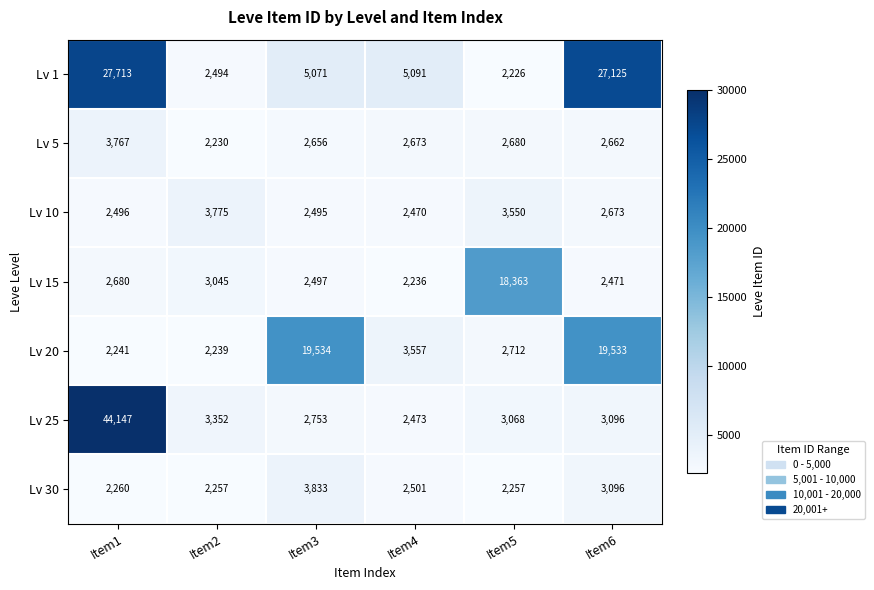

At Item1, list the series in order from smallest to largest.

Lv 20, Lv 30, Lv 10, Lv 15, Lv 5, Lv 1, Lv 25